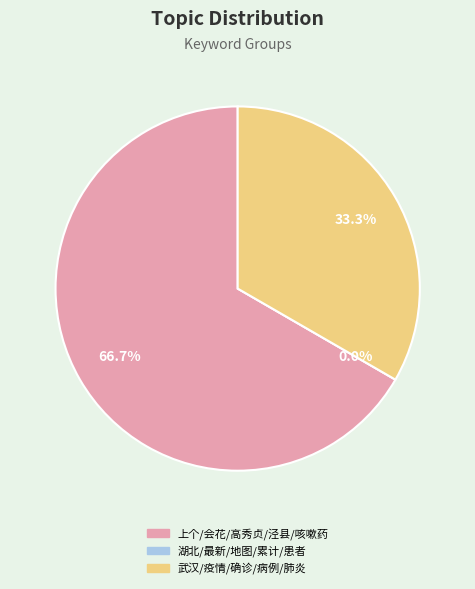

To the nearest percent, what is the combined percentage of 湖北/最新/地图/累计/患者 and 上个/会花/高秀贞/泾县/咳嗽药?

67%